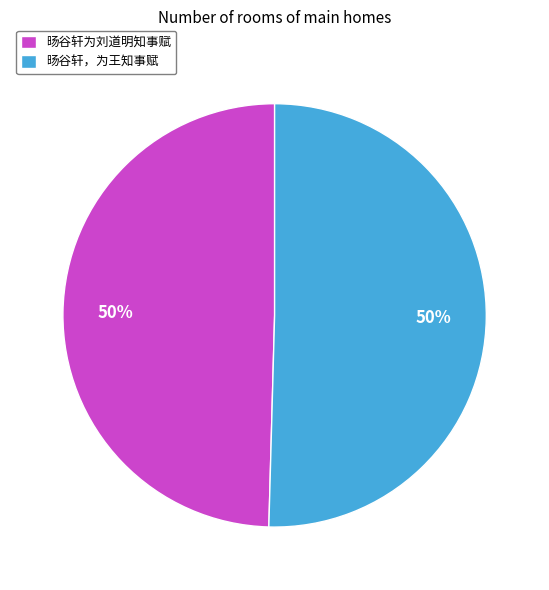

What is the ratio of the value at 旸谷轩，为王知事赋 to the value at 旸谷轩为刘道明知事赋?

1.0